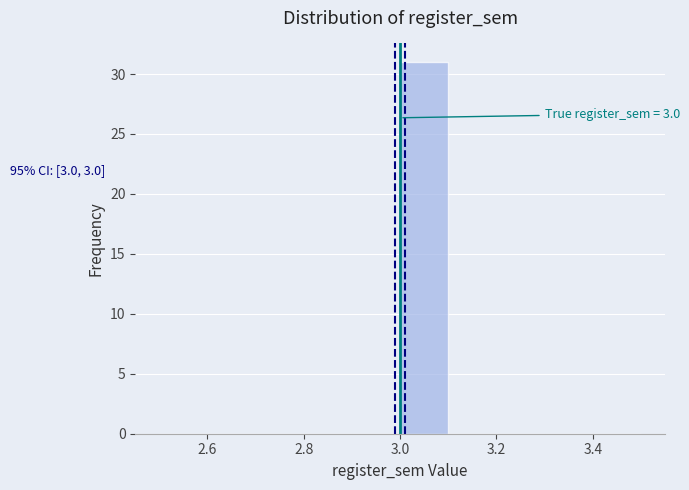

Over which range of the x-axis is the bar tallest?

3.0 to 3.1